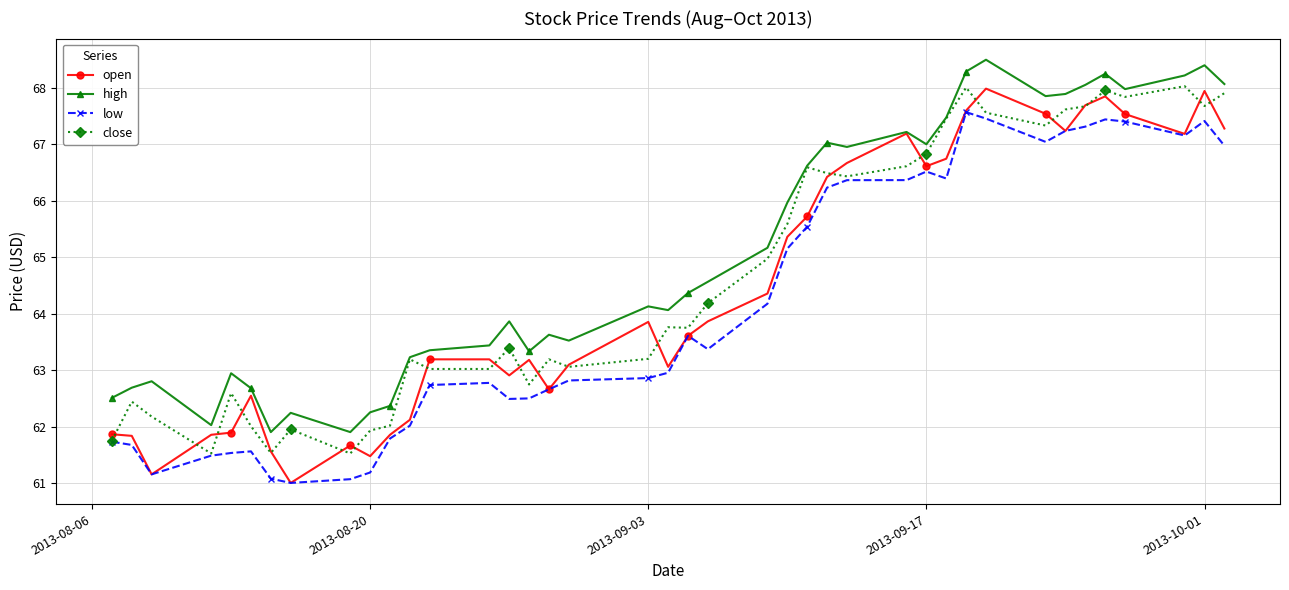

Which series has the widest spread of values?

open